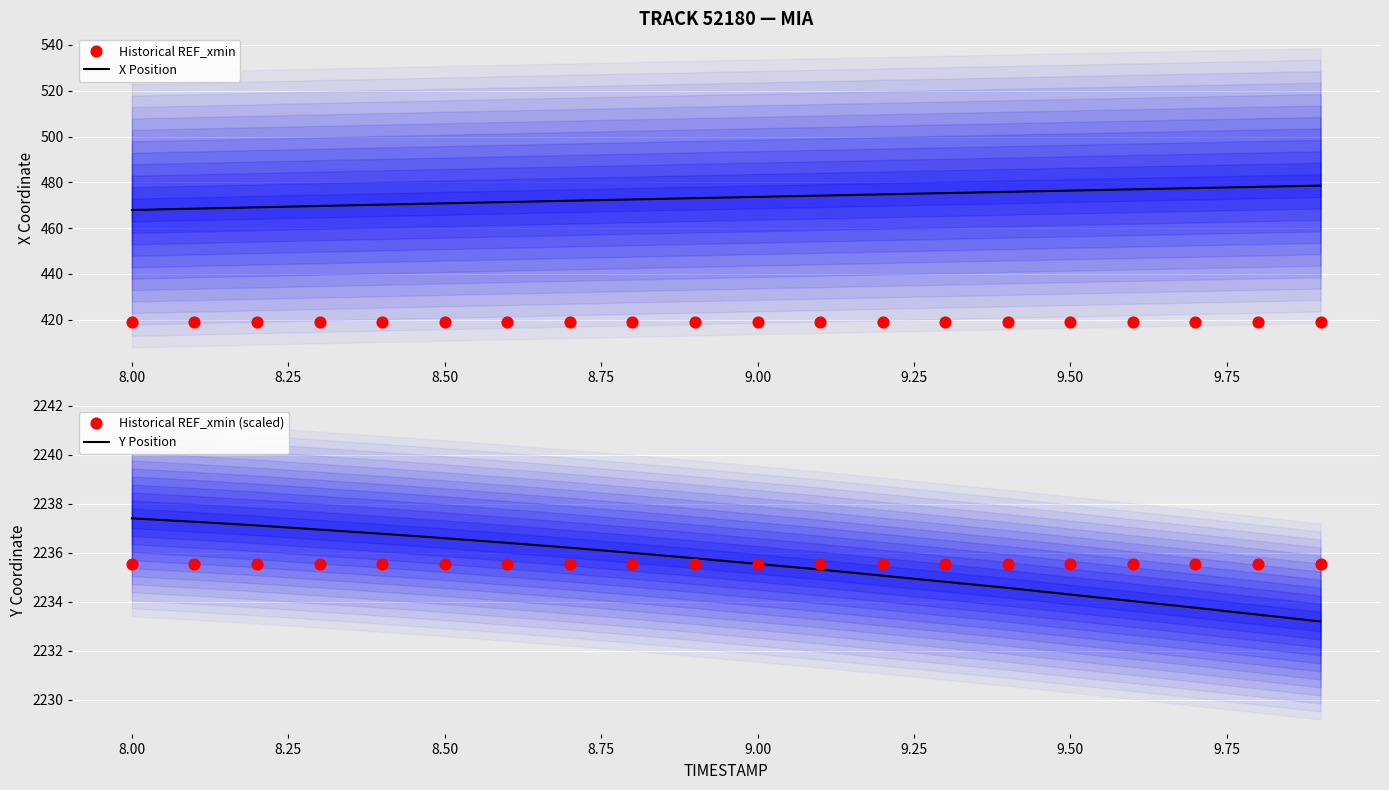

Which series reaches the maximum Y coordinate?

Y Position